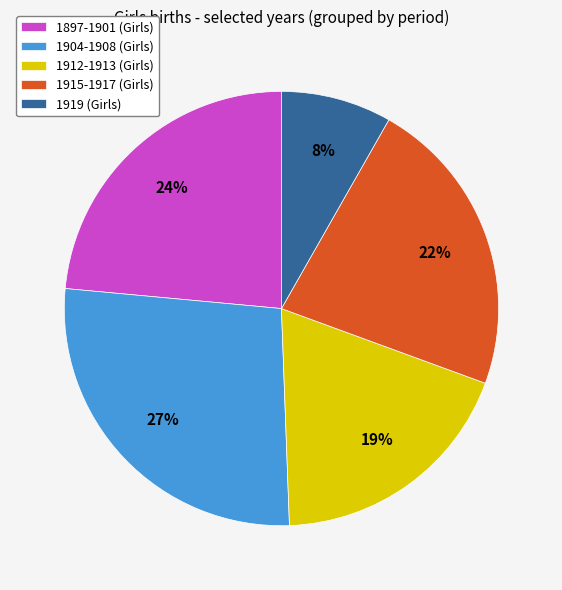

Which category has the smallest portion of the pie?

1919 (Girls)